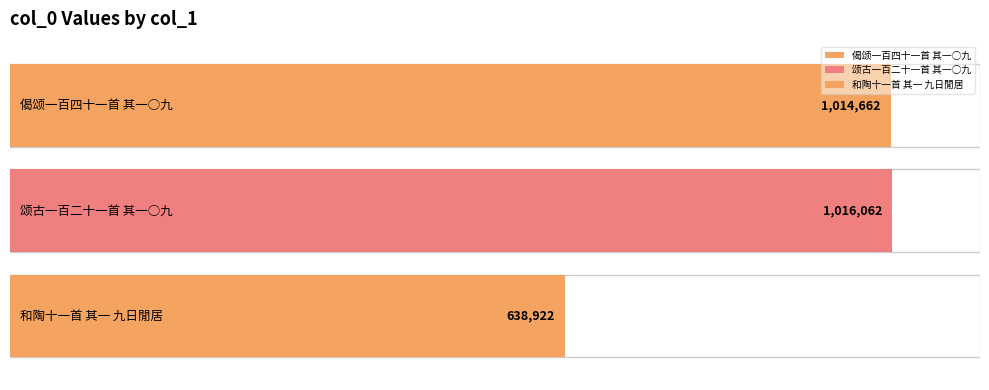

Reading left to right, transcribe all the data shown in this chart.

1014662	1016062	638922